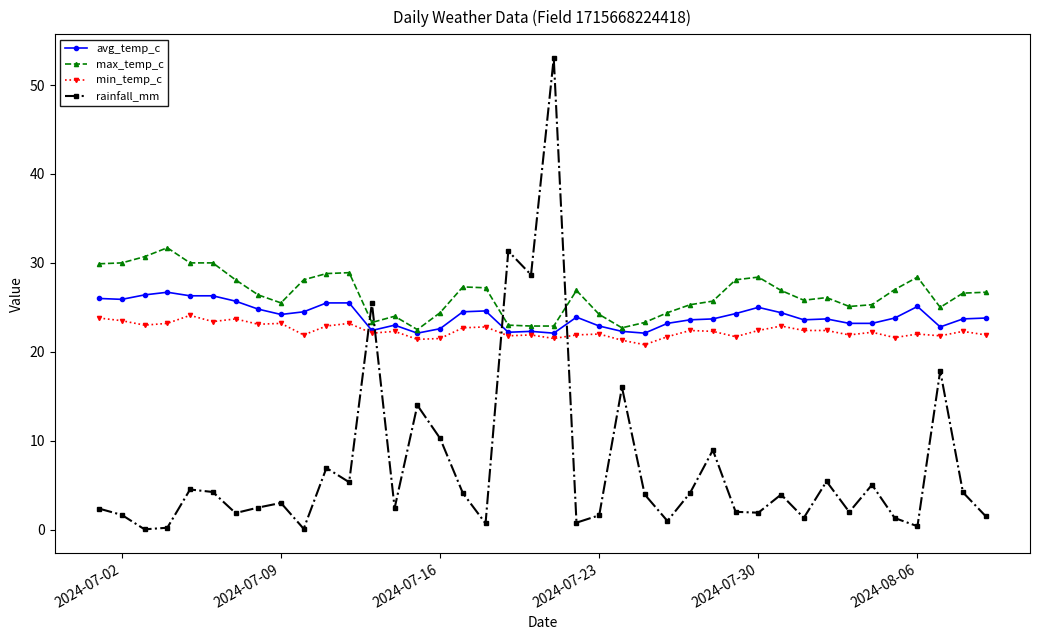

Which series has the largest total across all categories?

max_temp_c